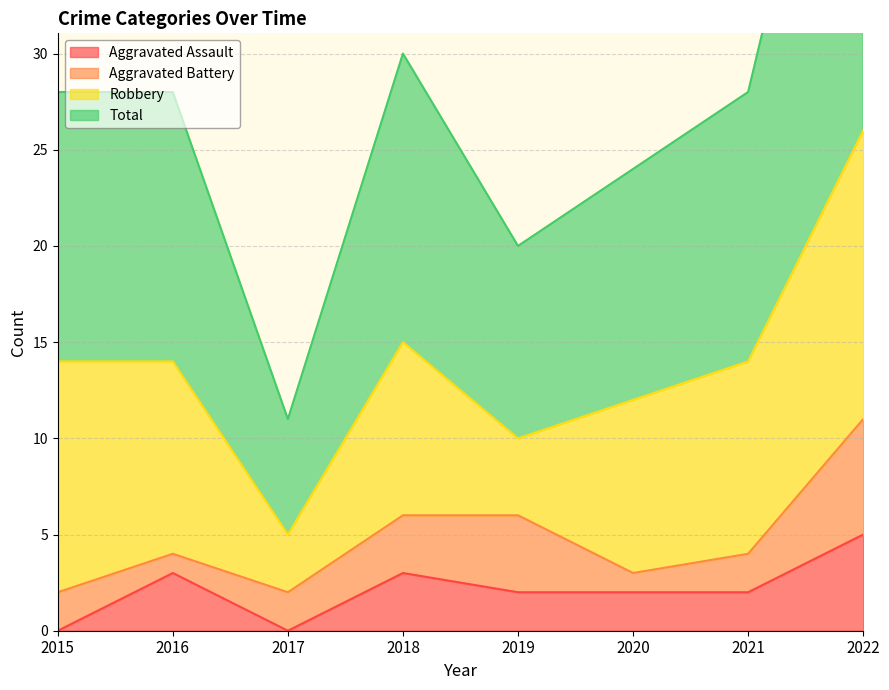

What is the value of the Aggravated Assault point at the 7th from the left?

2